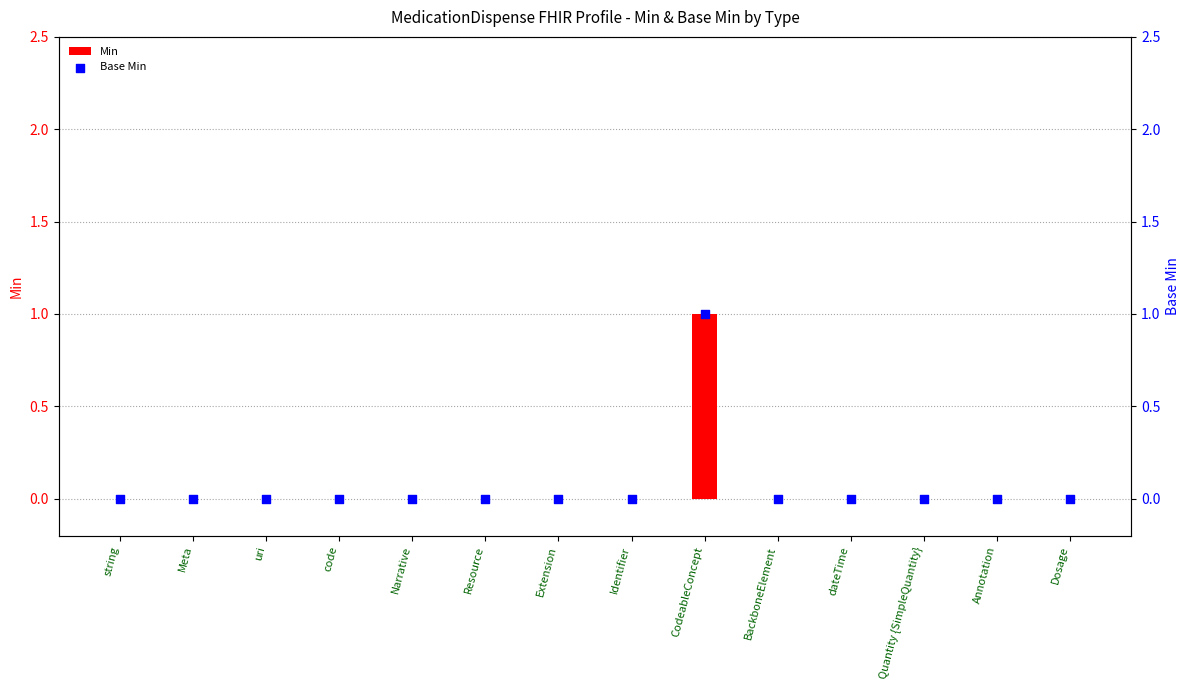

Which series contains the lowest Y value?

Min